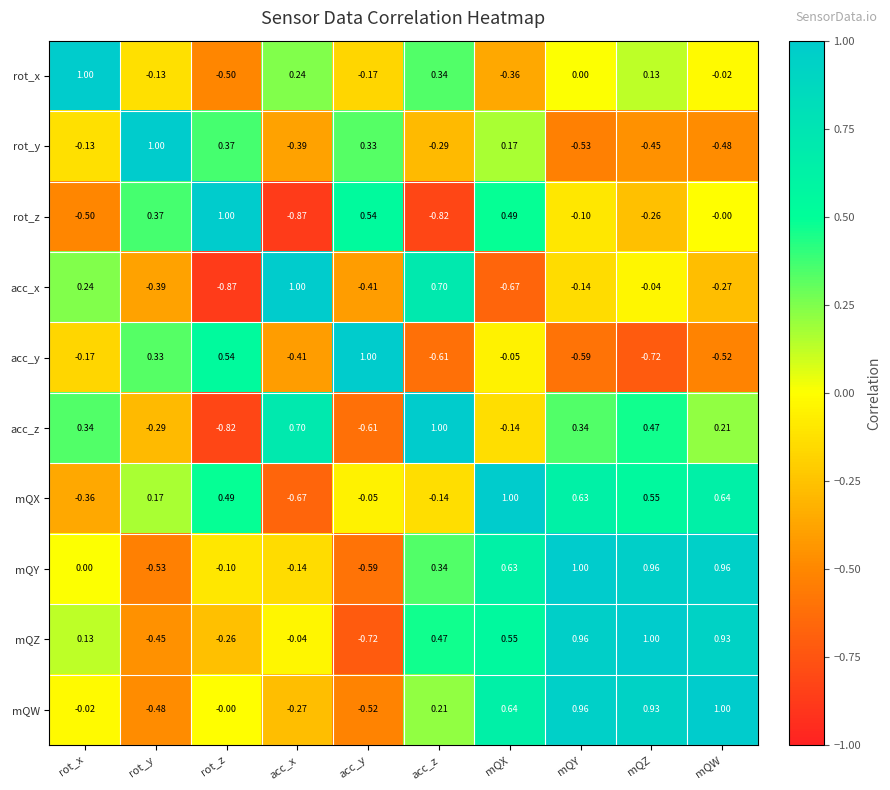

Which series has the largest total across all categories?

mQZ